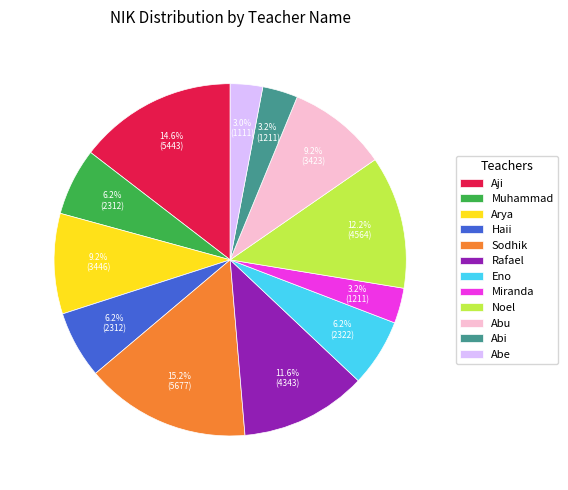

The Noel slice represents 23% of the pie. True or false?

False